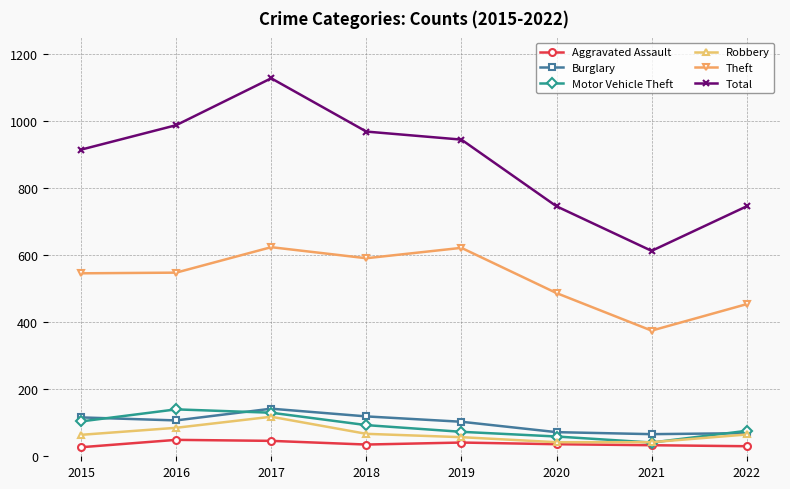

How many data points in Aggravated Assault are less than 36?

4